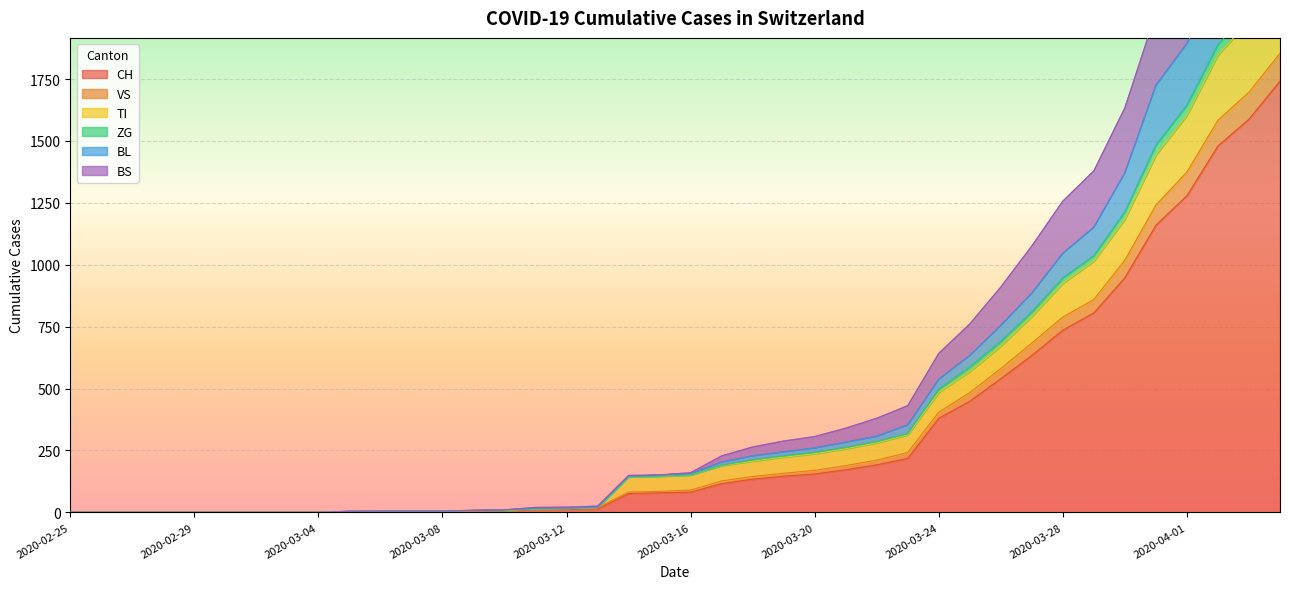

What is the highest value of the CH series?

1742